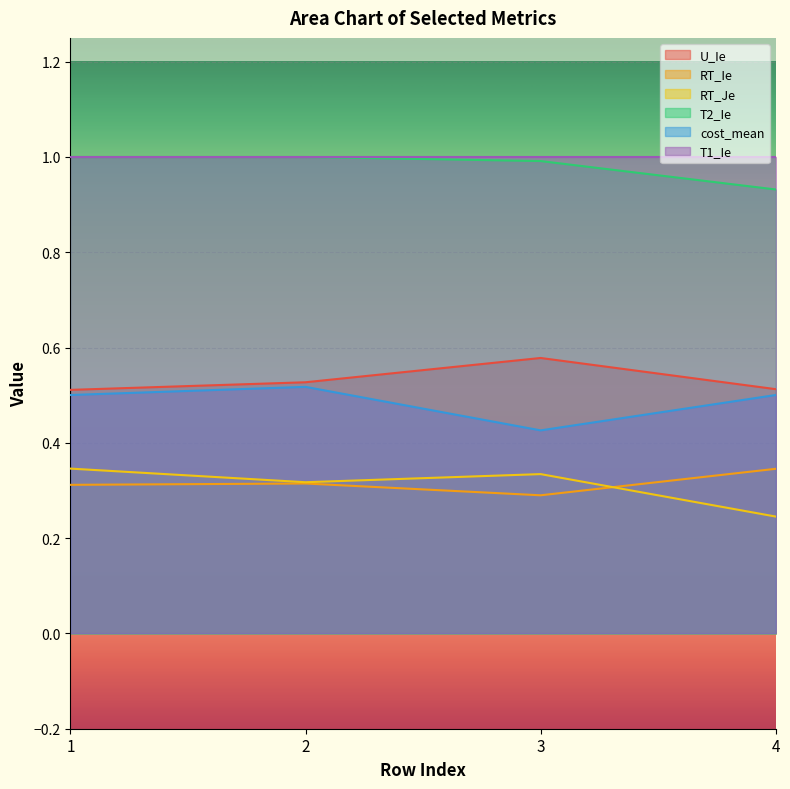

The U_Ie series shows 1.0 at 3. True or false?

False